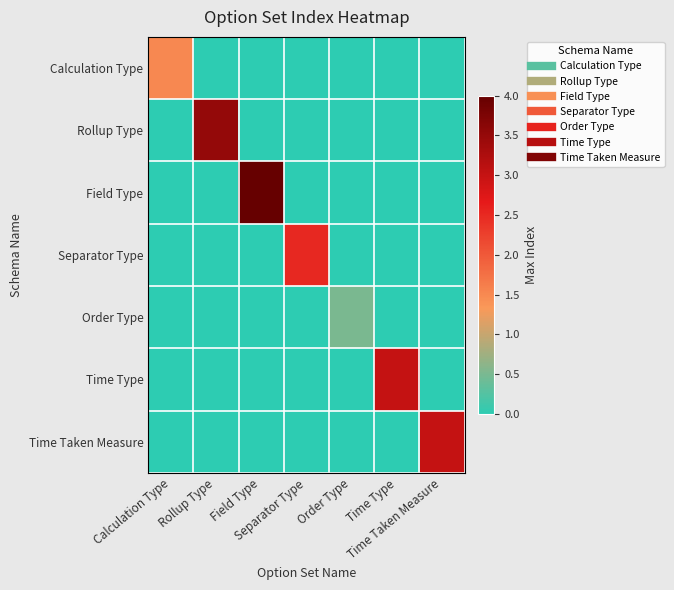

At which category is the sum across all series the highest?

Field Type